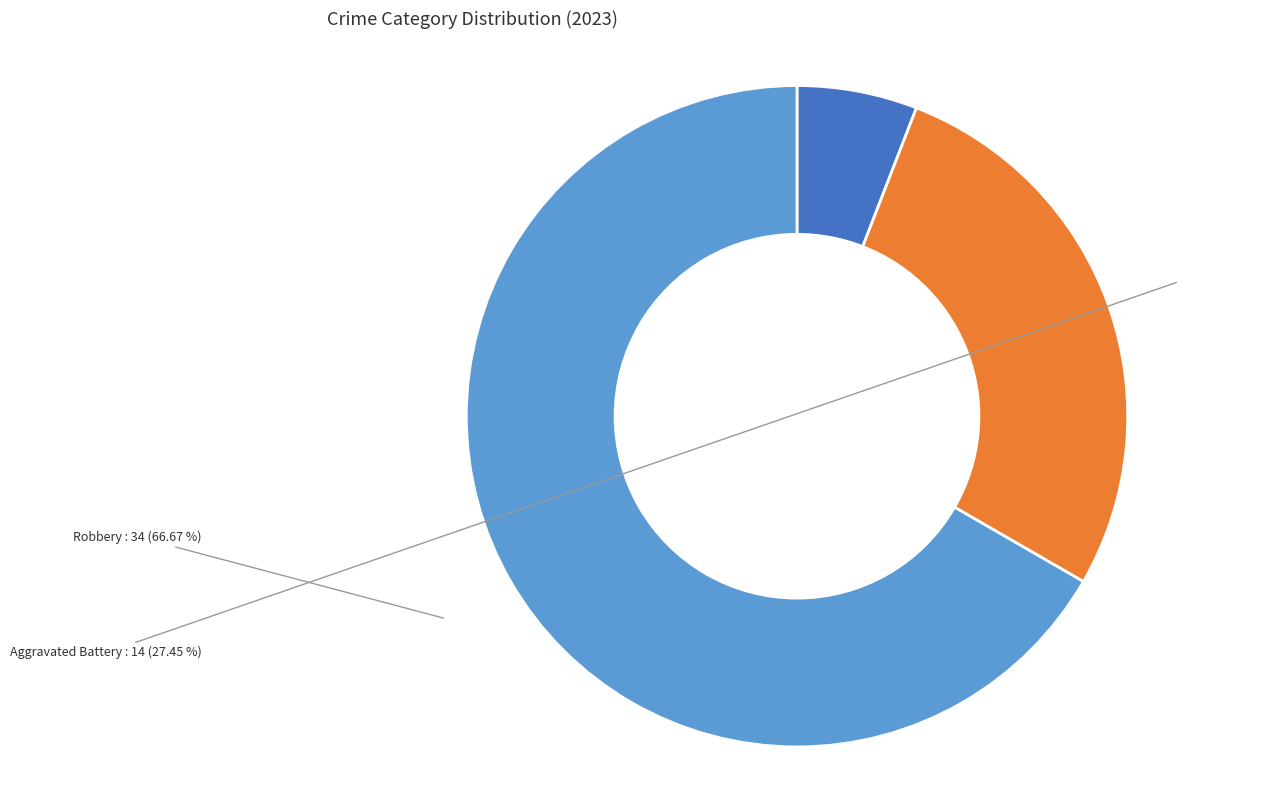

Does any single category account for the majority?

Yes